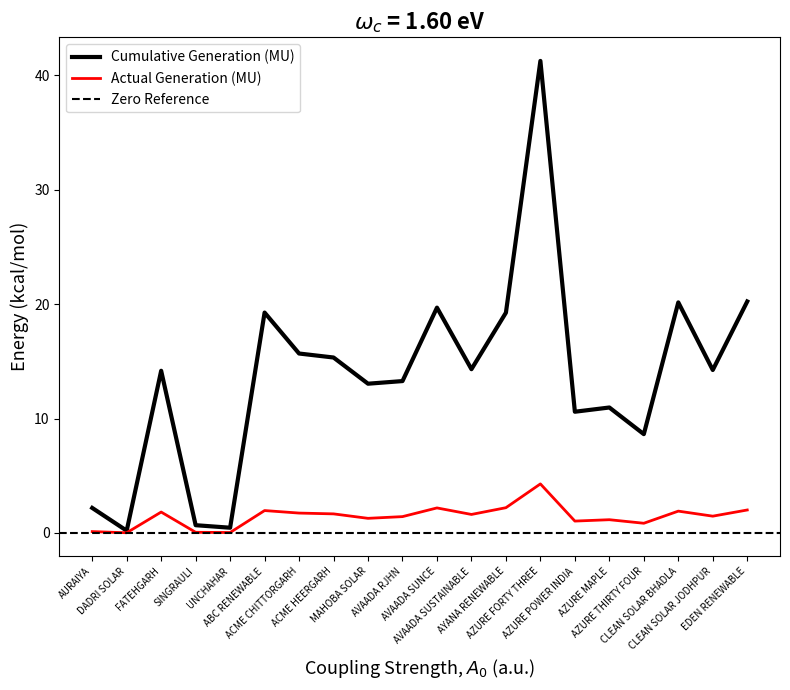

How many lines are shown in the chart?

2